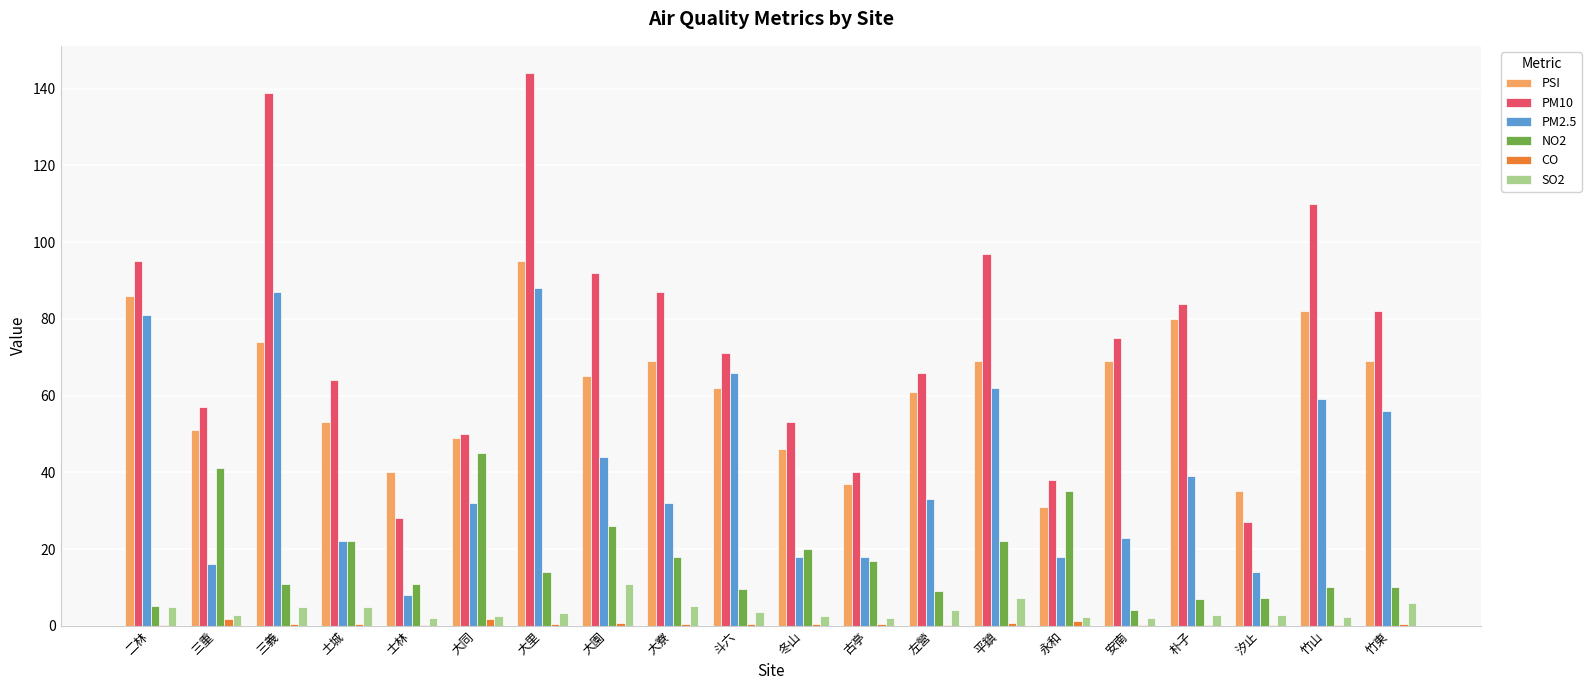

True or false: PSI has a value of 83.3 at 大同.

False